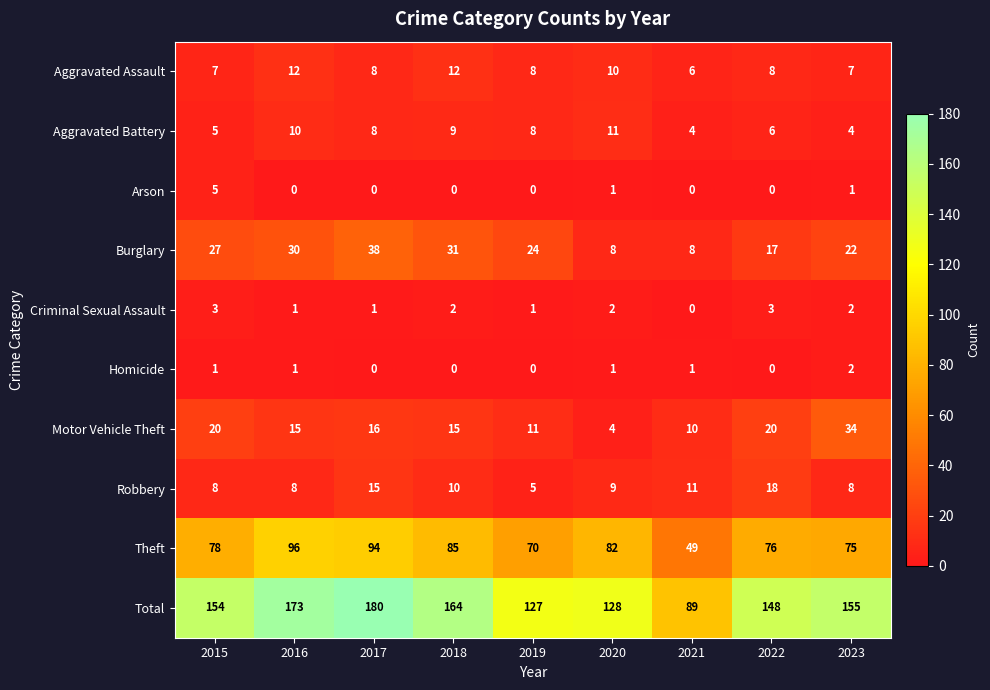

What is the greatest value displayed?

180